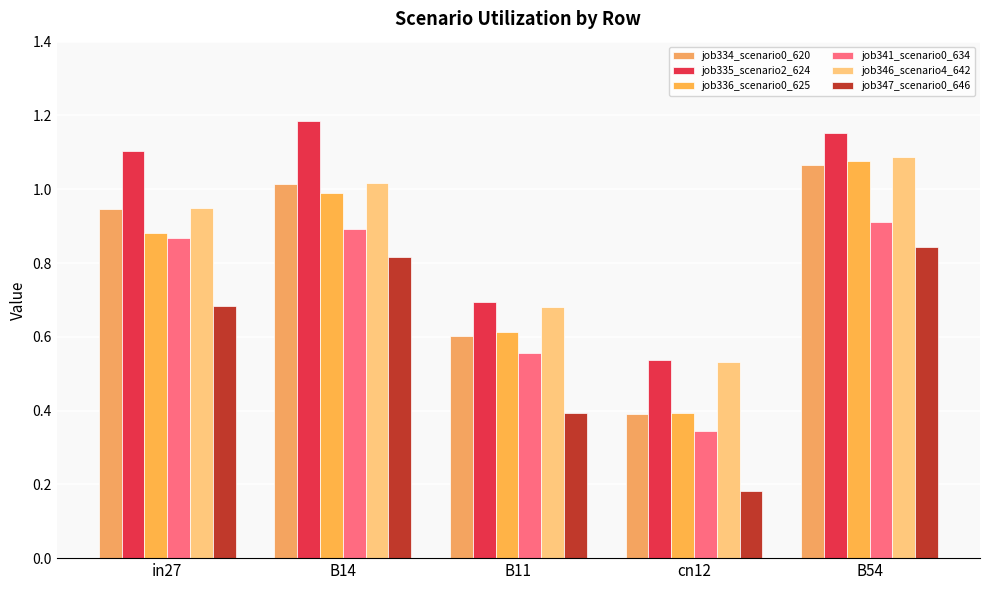

How many categories are shown in the chart?

5